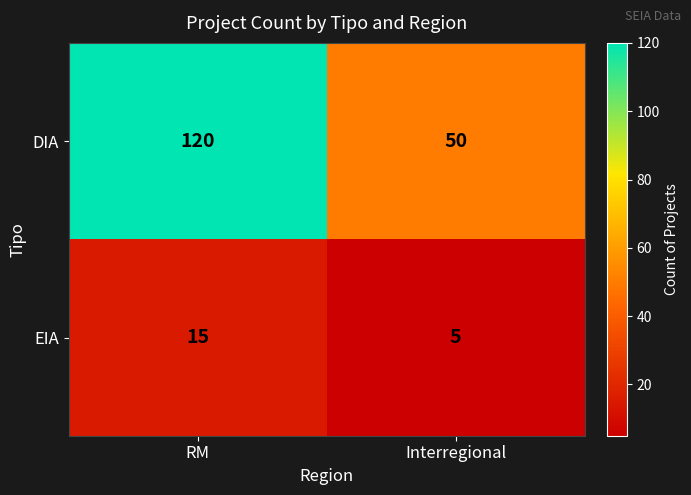

What is the sum of the EIA values at RM and Interregional?

20